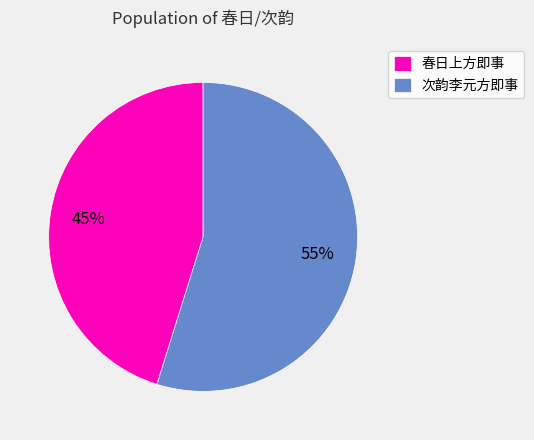

How many slices are in this pie chart?

2